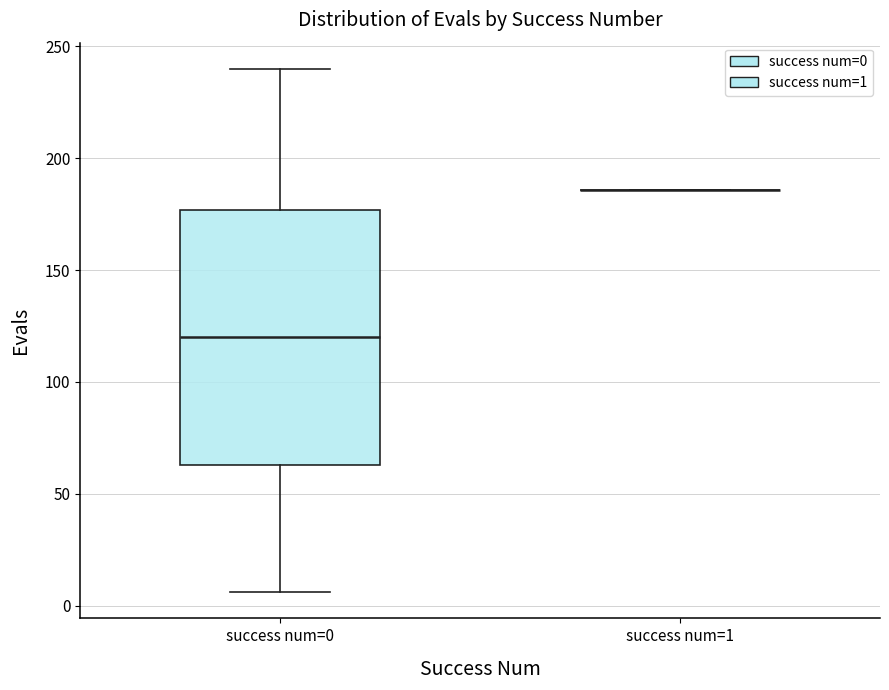

Reading left to right, read every box against the y-axis: the position of its median line, the range the box covers, and the ends of its whiskers. The values are not printed on the chart, so give them approximately, as read against the axis.

success num=0: median 120, box 65 to 175, whiskers 5 to 240
success num=1: box collapsed to a line at 185, whiskers 185 to 185